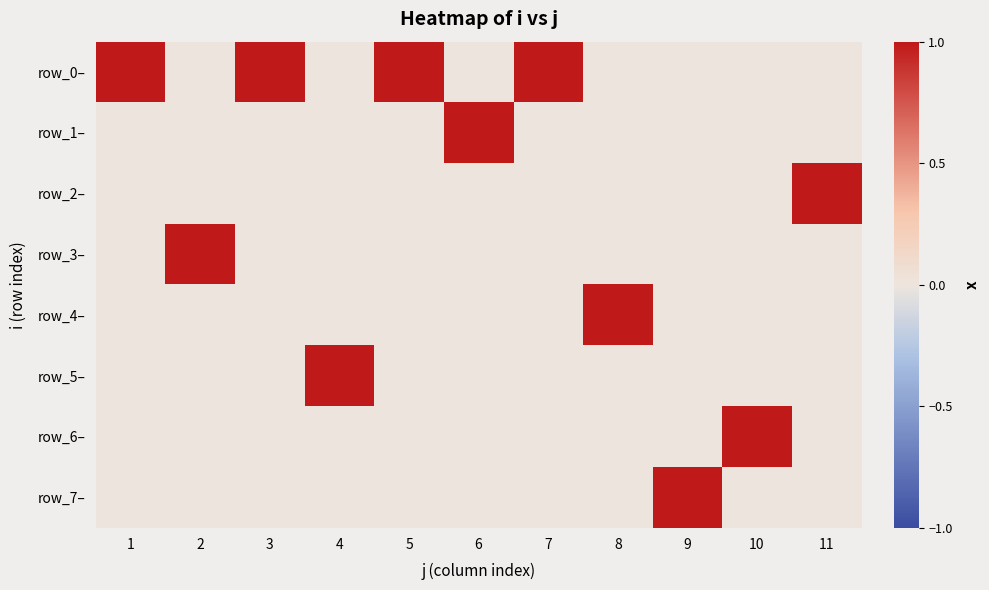

Which label corresponds to the smallest value in the chart?

2